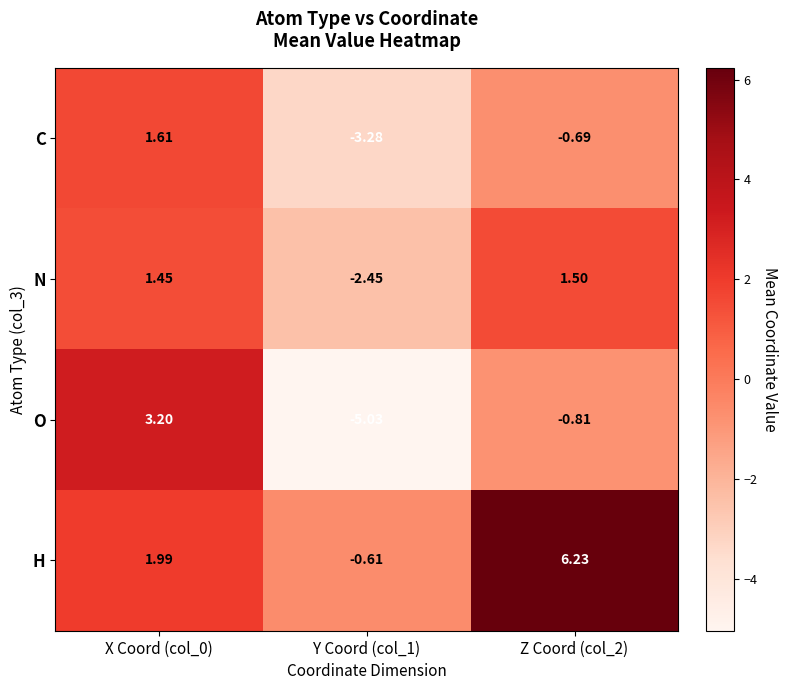

Which series has the largest range (max minus min)?

O